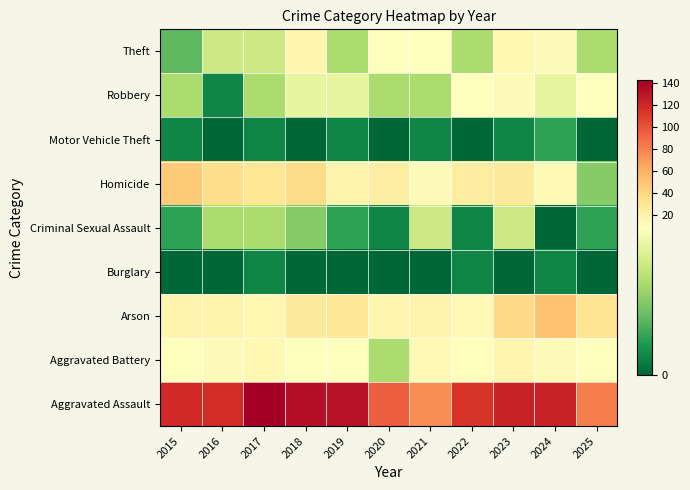

Rank the series at 2018 from lowest to highest value.

Motor Vehicle Theft, Burglary, Criminal Sexual Assault, Robbery, Aggravated Battery, Theft, Arson, Homicide, Aggravated Assault